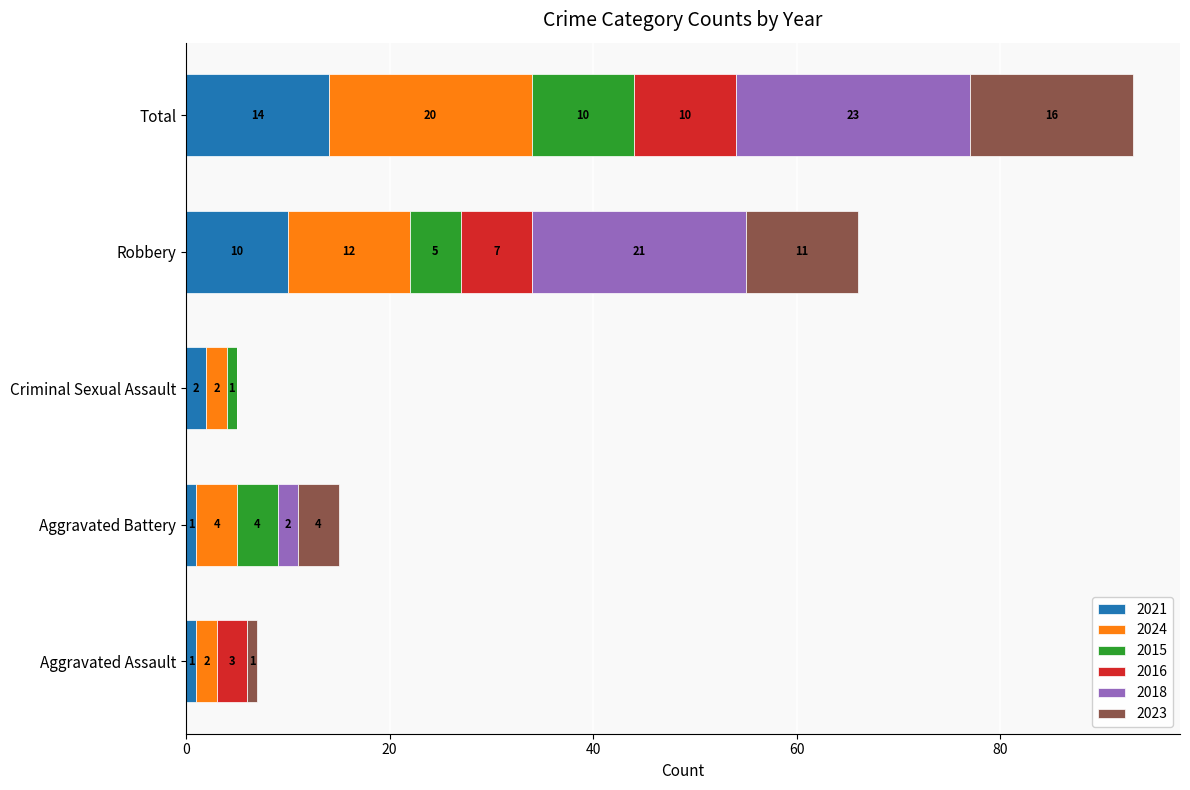

What is the approximate value of 2021 at Total?

14